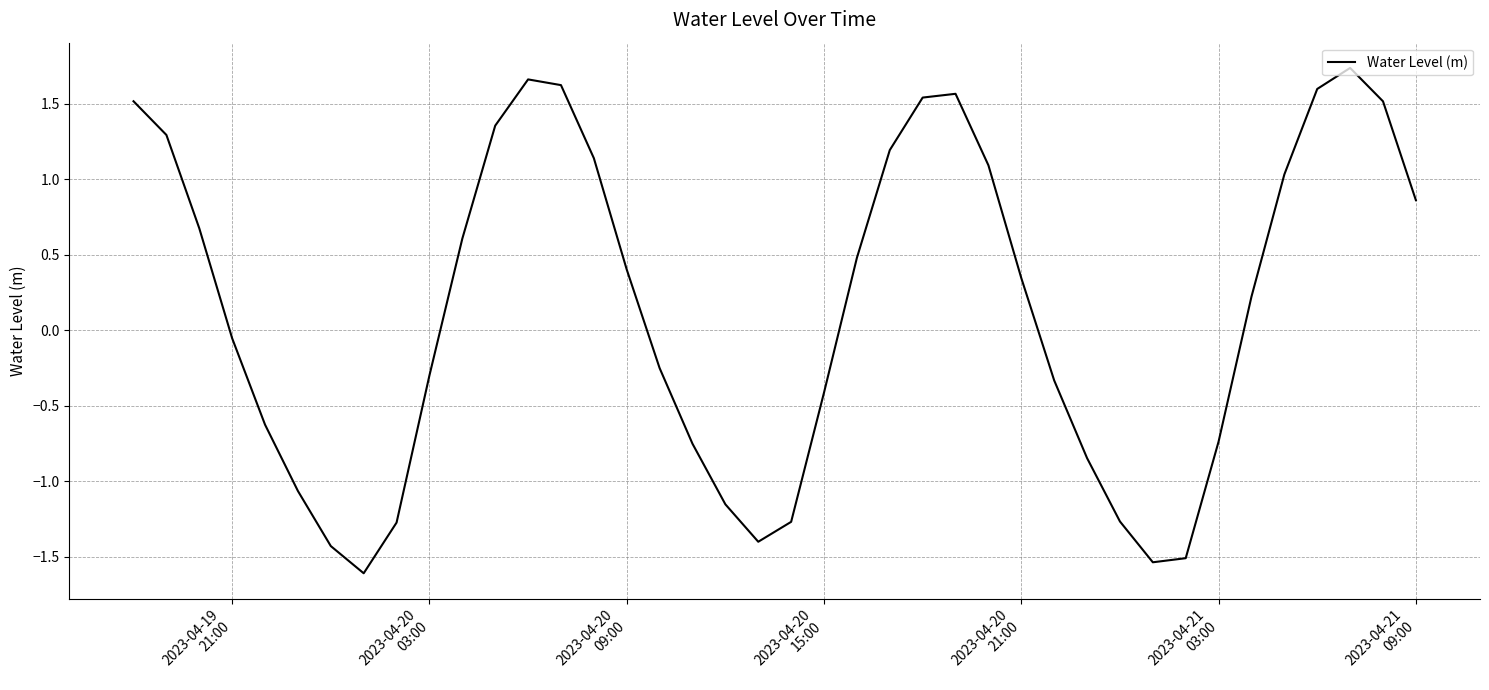

How many values are below zero?

19